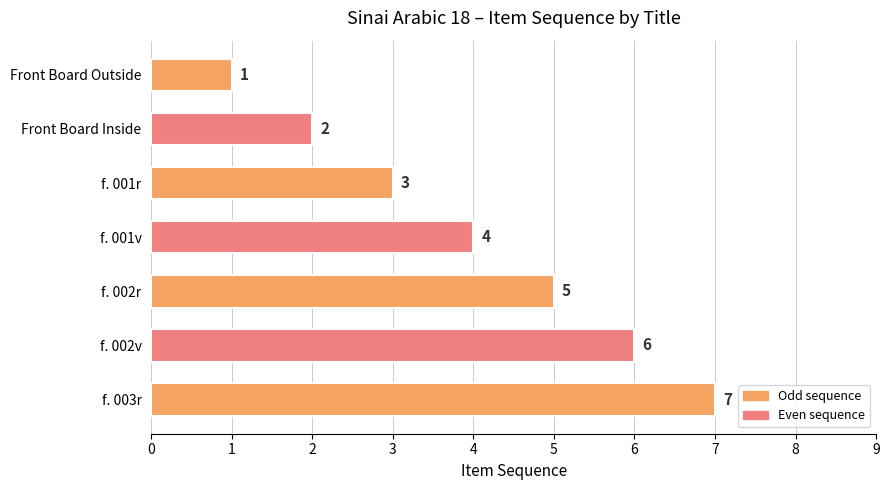

The chart shows a value of 6 at f. 002v. True or false?

True